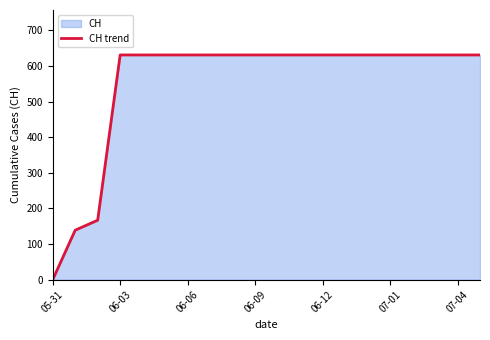

What is the label of the 17th point from the left?

16